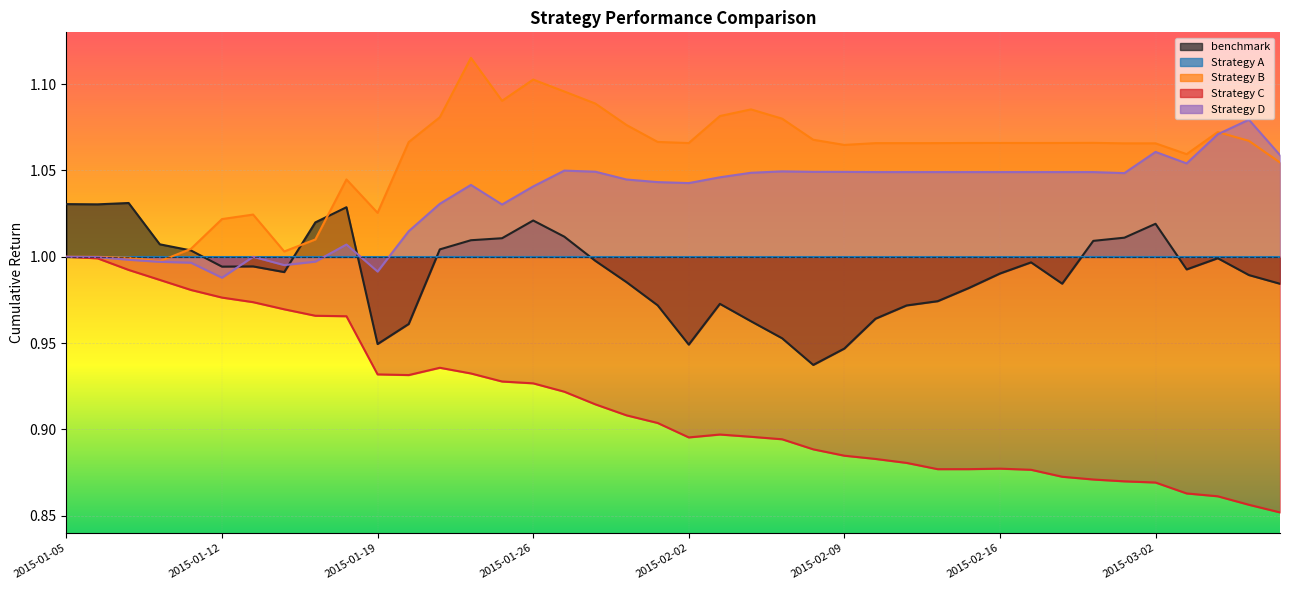

Which series has the largest total across all categories?

Strategy B